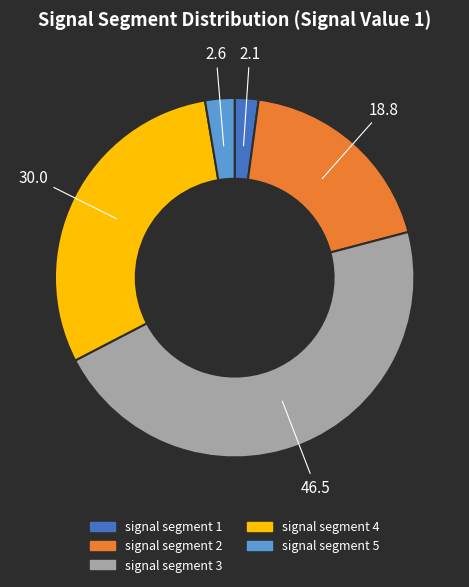

Do signal segment 4 and signal segment 3 together represent more than half of the pie?

Yes